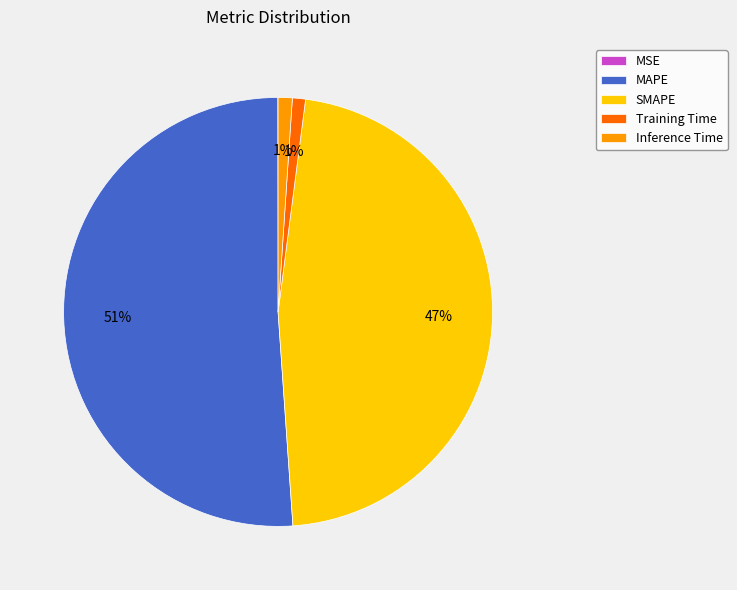

Which category accounts for the majority?

MAPE